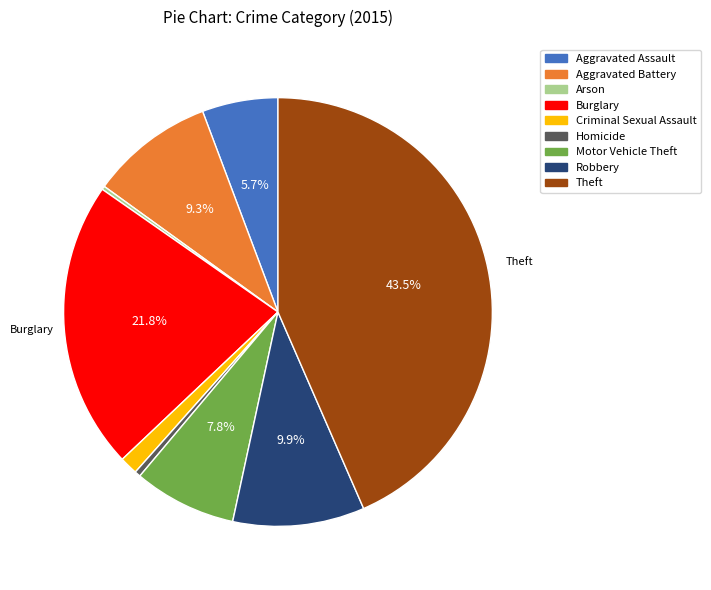

Is there a majority slice in this chart?

No